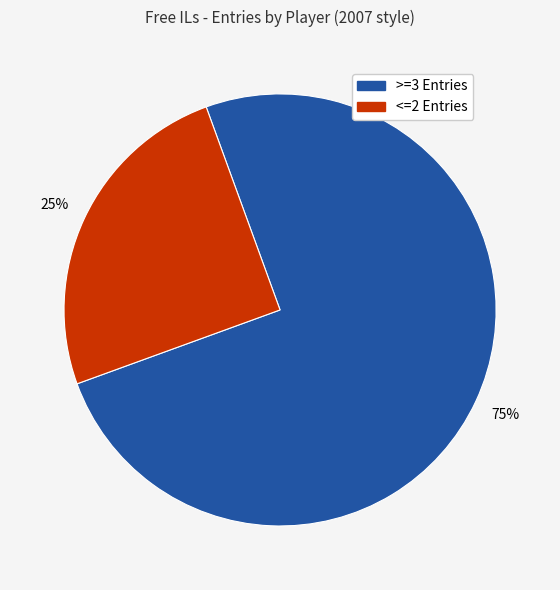

Count the number of slices in the pie.

2